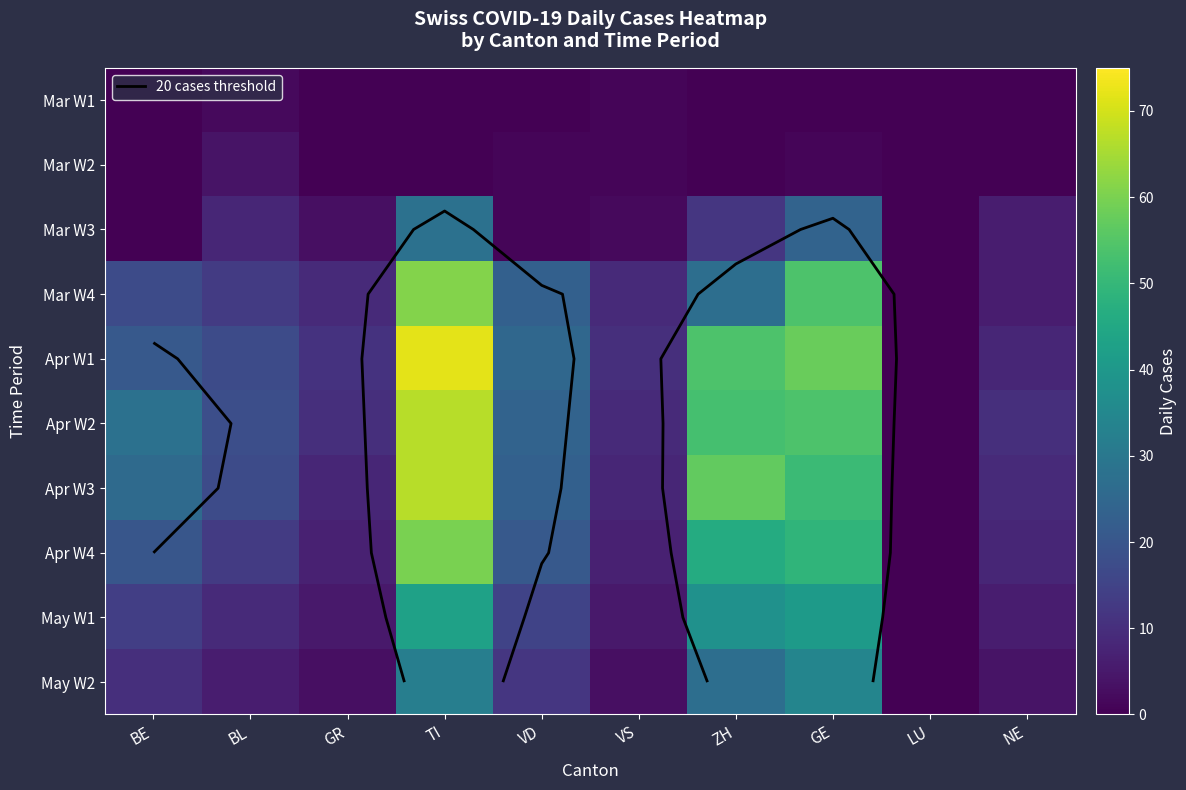

The Mar W2 series shows 2 at VD. True or false?

False